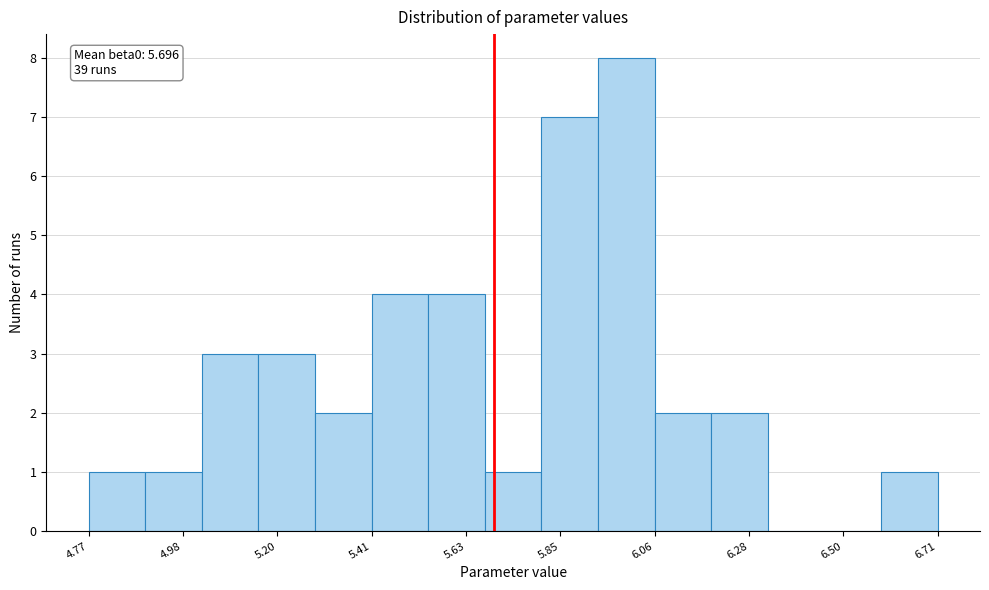

Read against the x-axis, roughly where is the centre of the tallest bar?

6.00